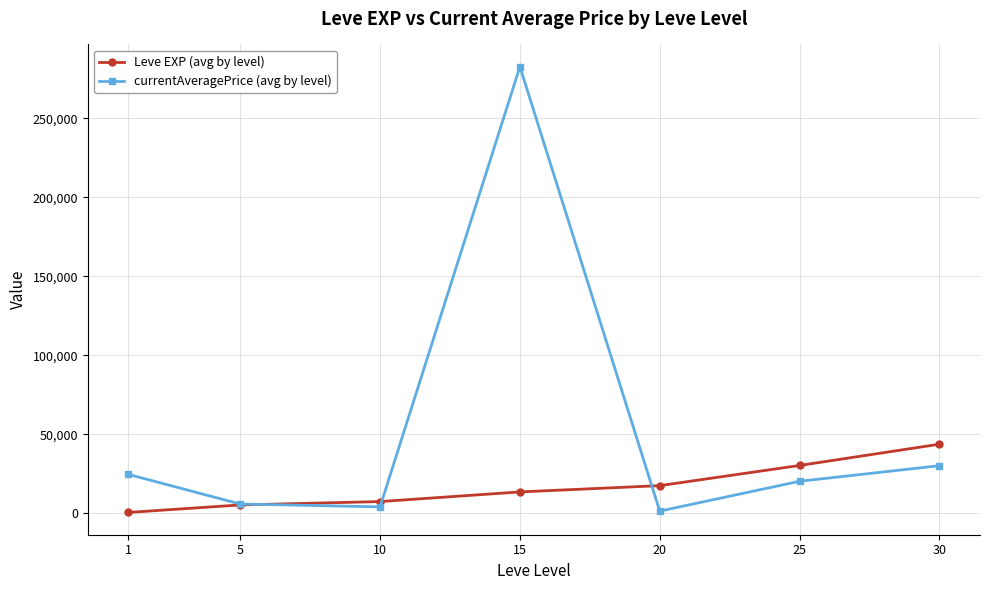

Which category has the lowest value in the Leve EXP (avg by level) series?

1